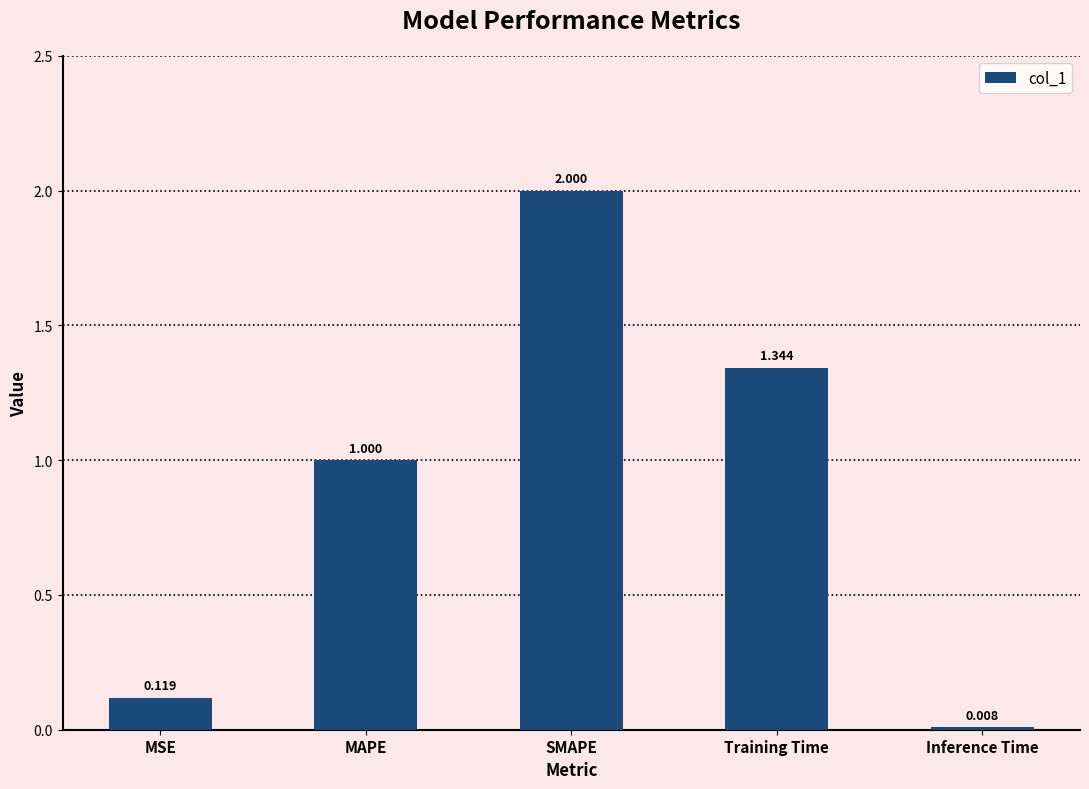

Are the bars grouped side by side (vs. stacked)?

No